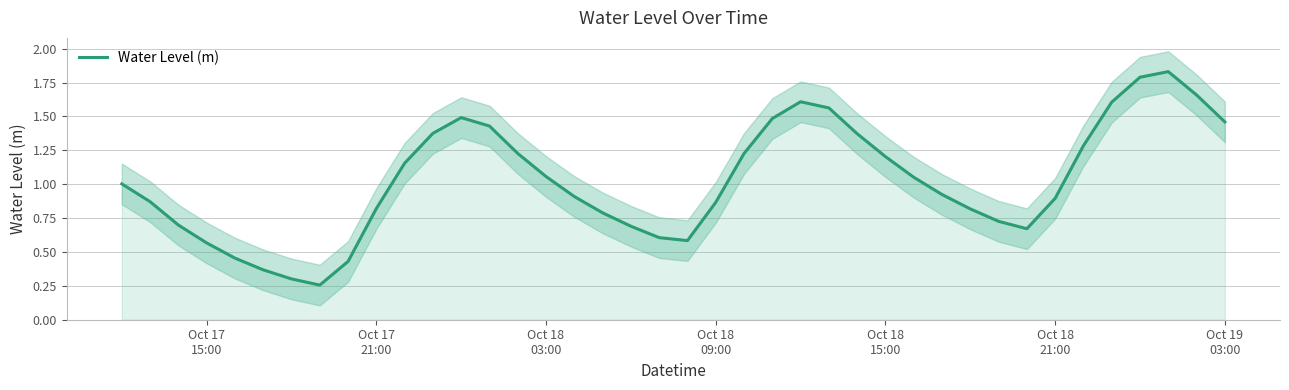

What is the value of the 16th point from the left?

1.1